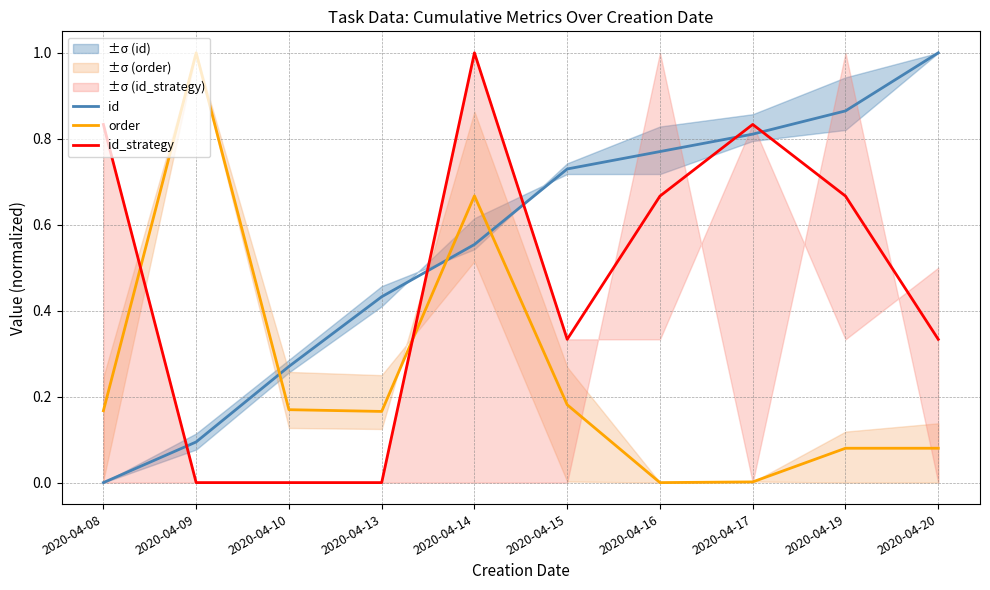

Reading left to right, what are all the values shown in this chart?

id: 0.0	0.1	0.3	0.4	0.6	0.7	0.8	0.8	0.9	1.0
order: 0.2	1.0	0.2	0.2	0.7	0.2	0.0	0.0	0.1	0.1
id_strategy: 0.8	0.0	0.0	0.0	1.0	0.3	0.7	0.8	0.7	0.3